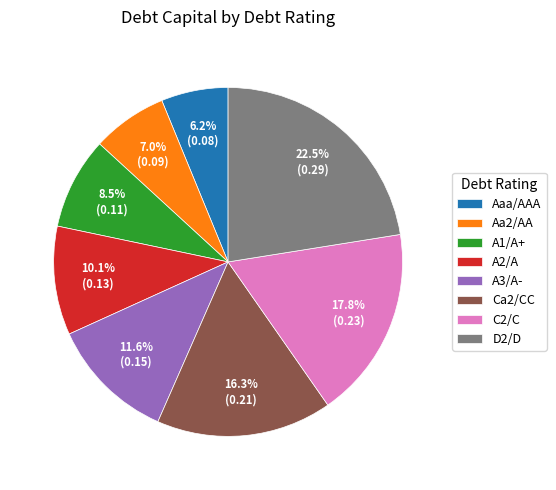

The D2/D slice represents 35% of the pie. True or false?

False